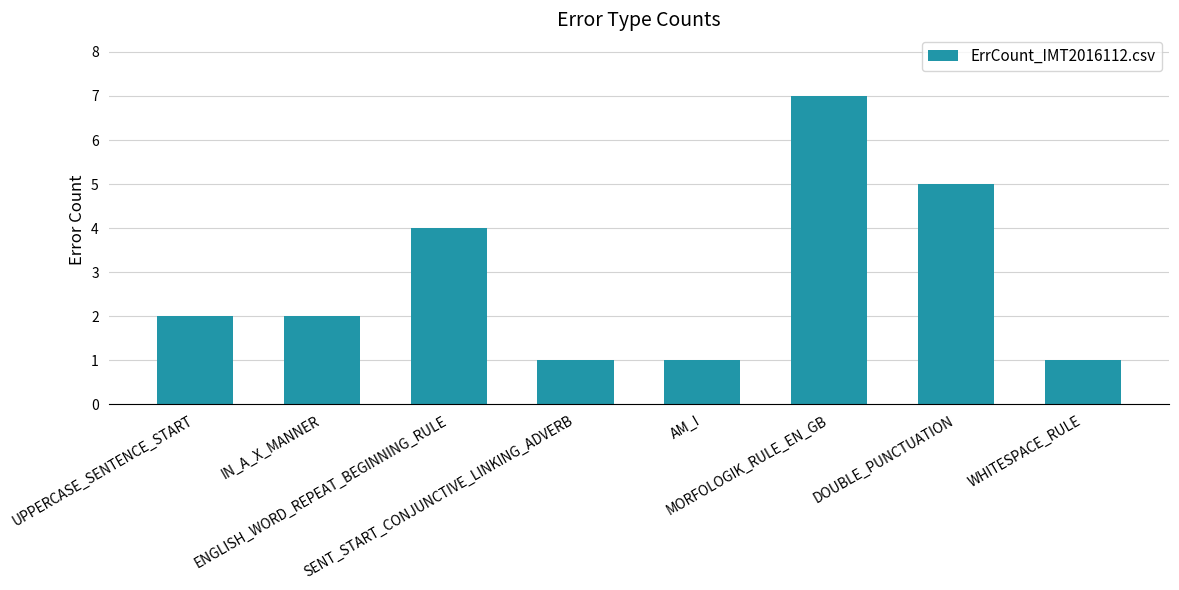

What is the difference between the maximum and second lowest values?

6